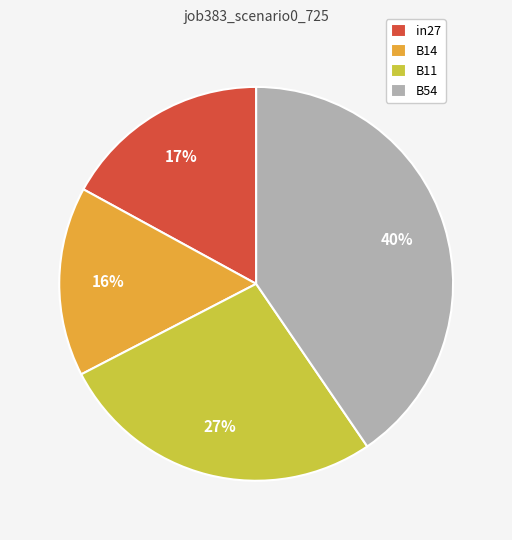

What percentage is the B11 slice, to the nearest percent?

27%